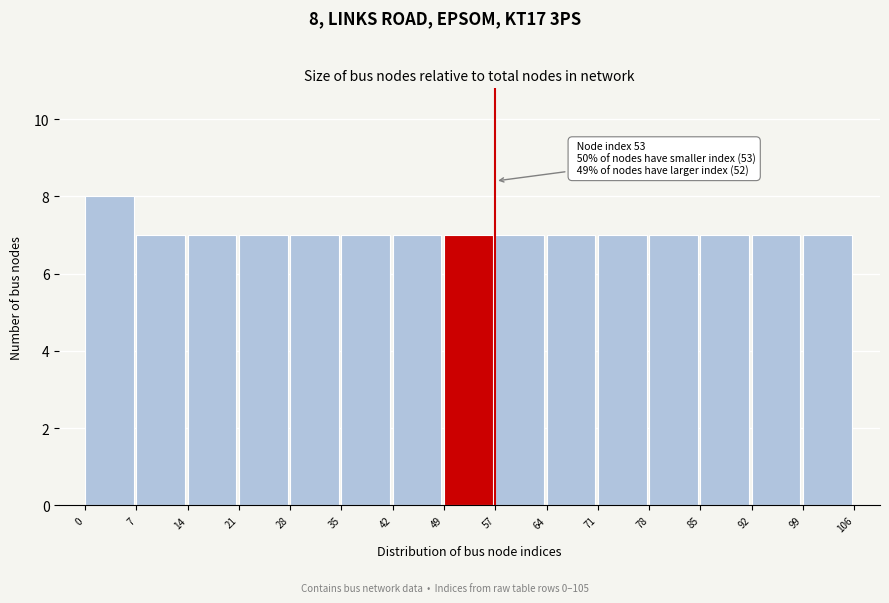

Which range on the x-axis has the tallest bar?

0 to 7